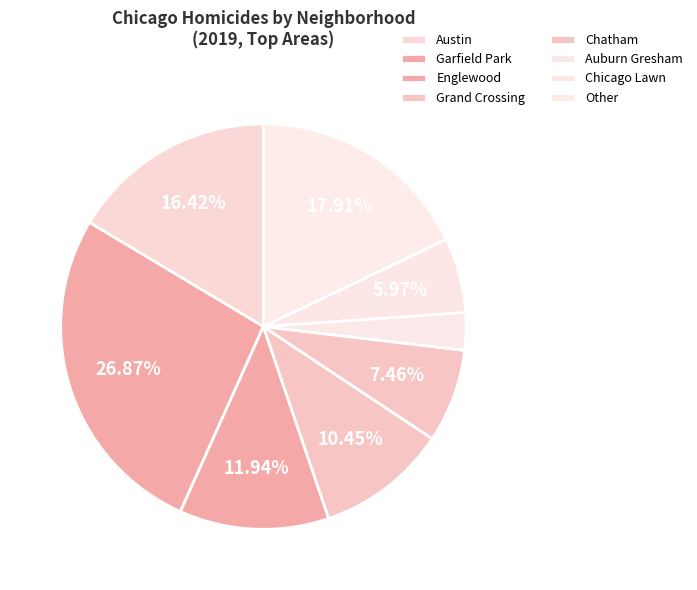

What percentage is the Austin slice, to the nearest percent?

16%